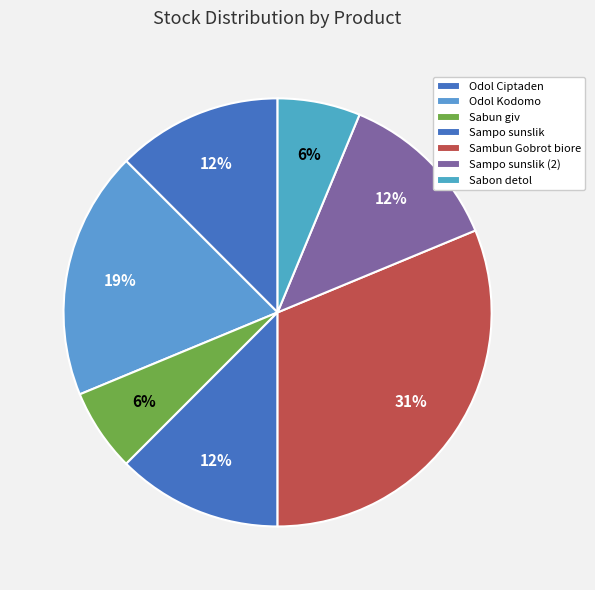

Rank the categories by value from highest to lowest.

Sambun Gobrot biore, Odol Kodomo, Odol Ciptaden, Sampo sunslik, Sampo sunslik (2), Sabun giv, Sabon detol